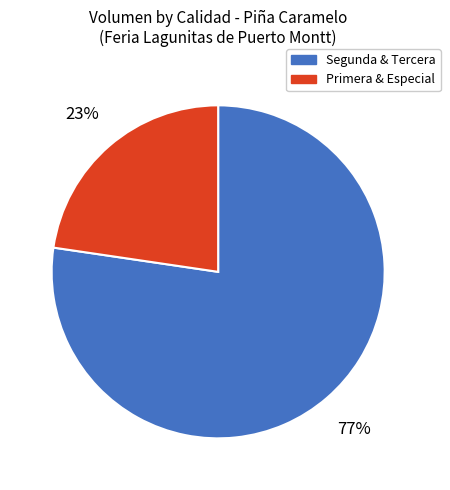

To the nearest percent, what is the average slice percentage?

50%